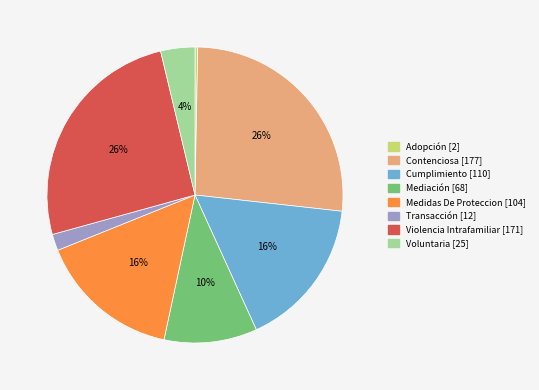

To the nearest percent, what is the difference between the largest and smallest slice percentages?

26%